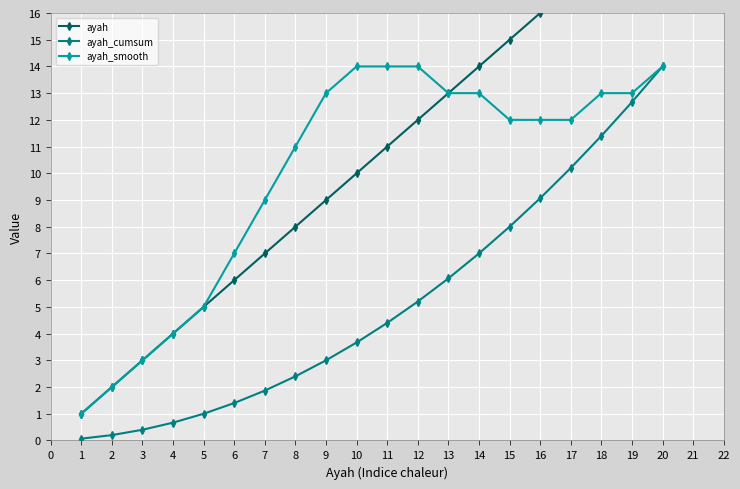

What value does the ayah_smooth series have at 6?

7.0